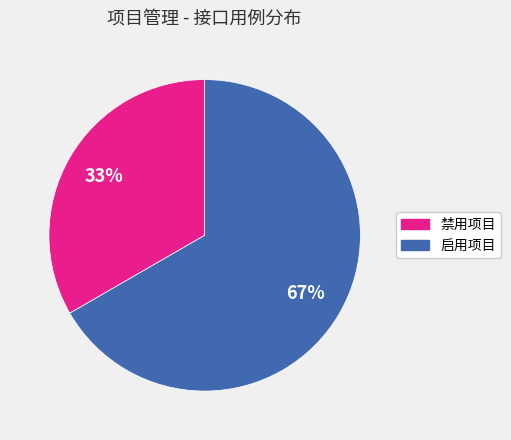

To the nearest percent, what is the average slice percentage?

50%